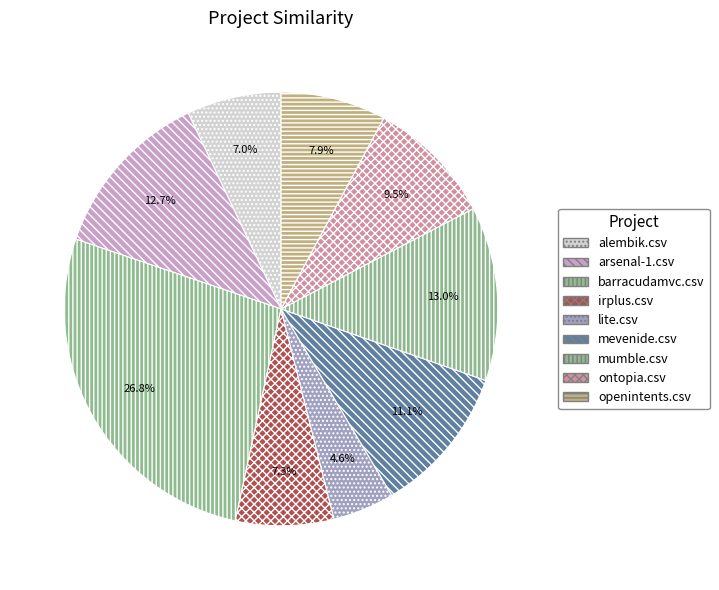

Is there a majority slice in this chart?

No